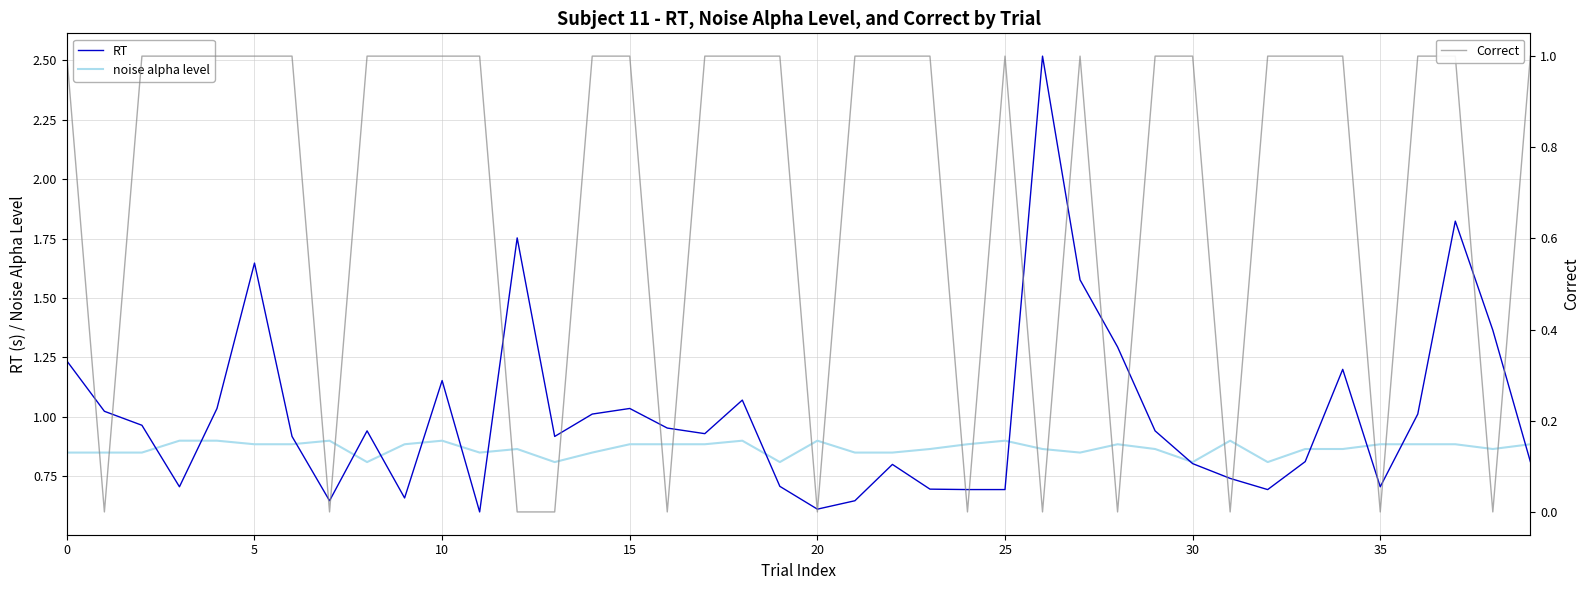

At 21, list the series in order from largest to smallest.

Correct, noise alpha level, RT